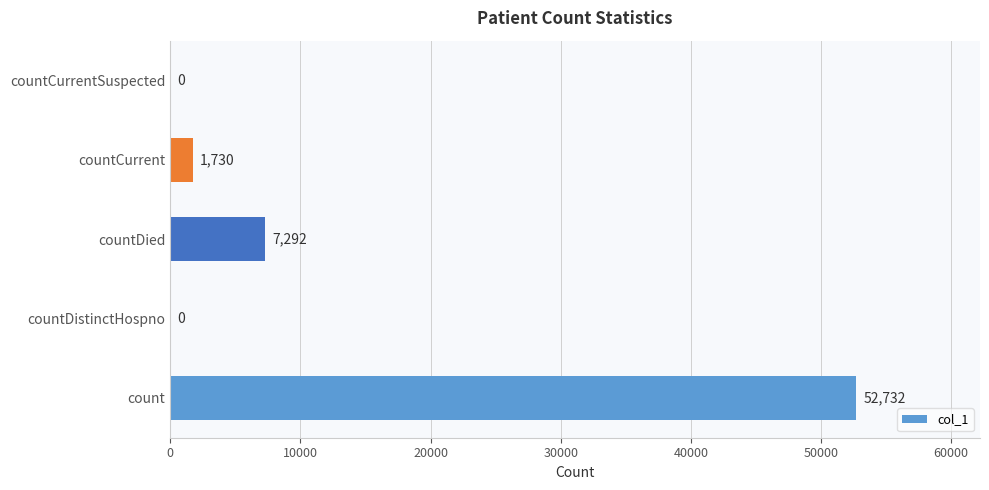

Count the number of data series in this chart.

1